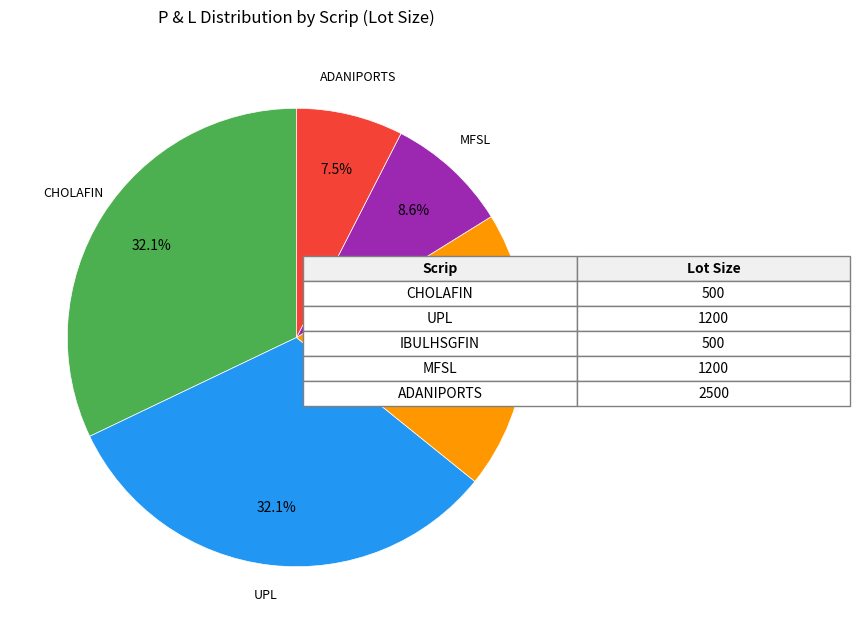

To the nearest percent, what is the difference between the largest and smallest slice percentages?

25%